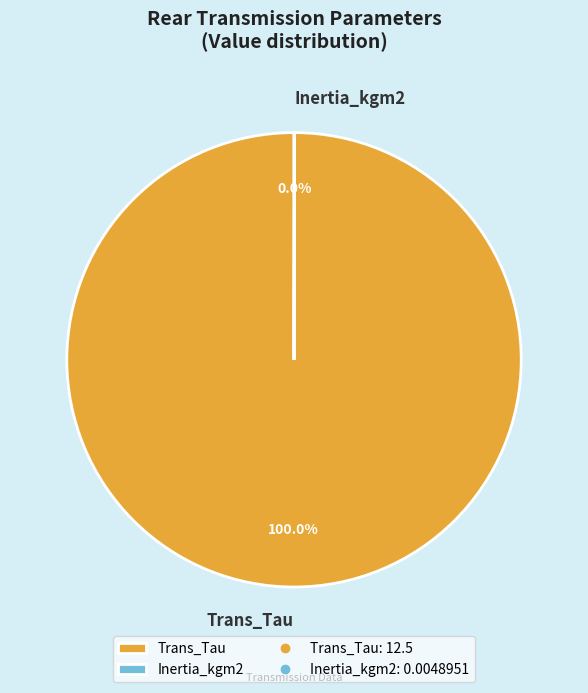

Does any single category account for the majority?

Yes